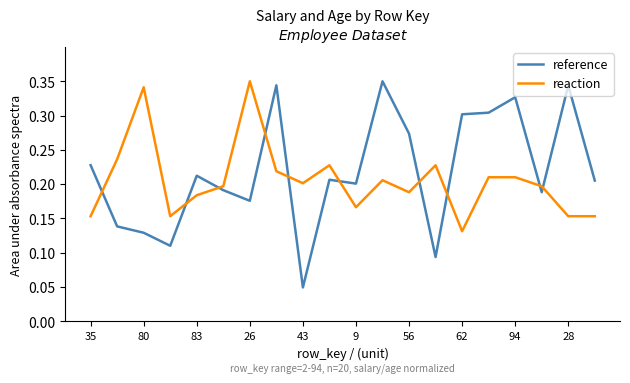

Is this an area chart (filled region under the line)?

No